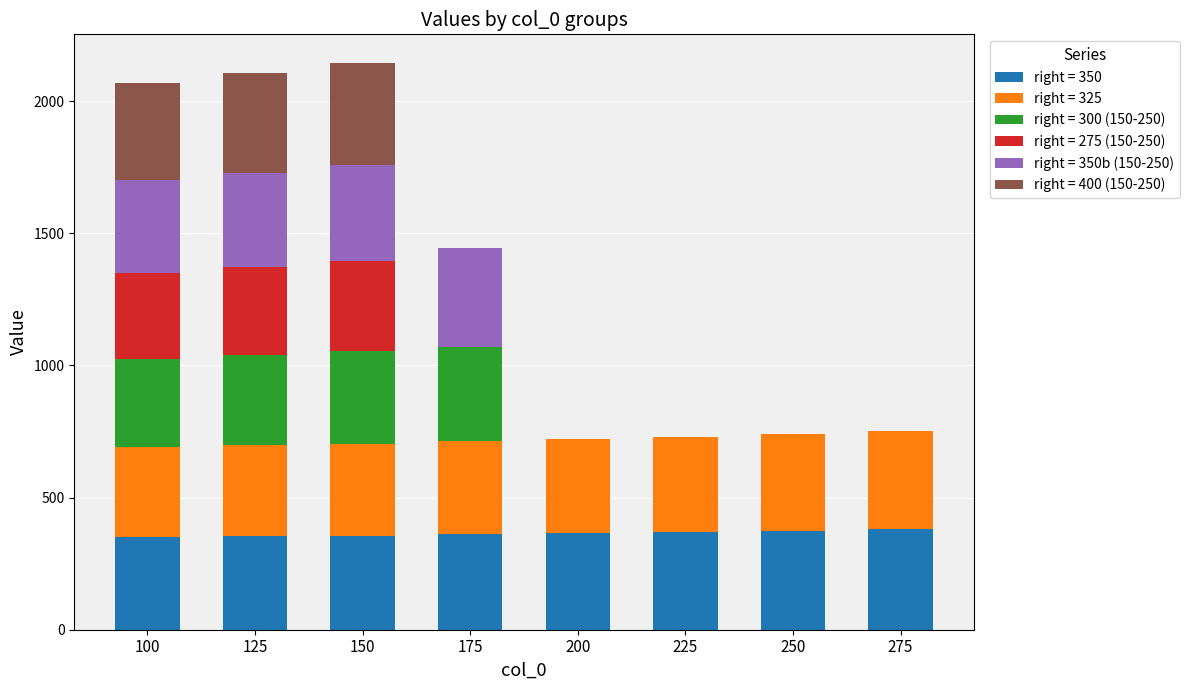

What are all the series names shown in the legend?

right = 350, right = 325, right = 300 (150-250), right = 275 (150-250), right = 350b (150-250), right = 400 (150-250)